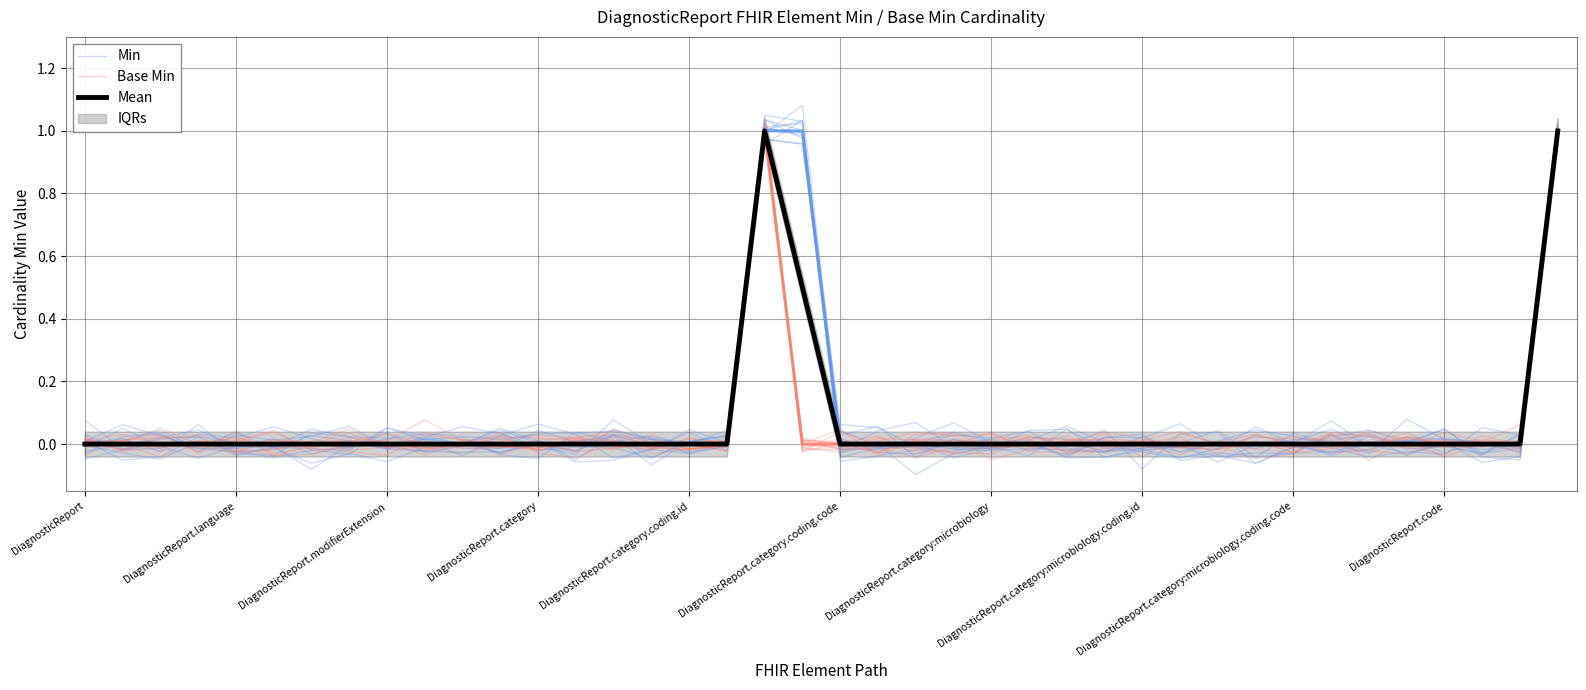

Which has a higher value, DiagnosticReport.code or DiagnosticReport.category.coding.id?

DiagnosticReport.code